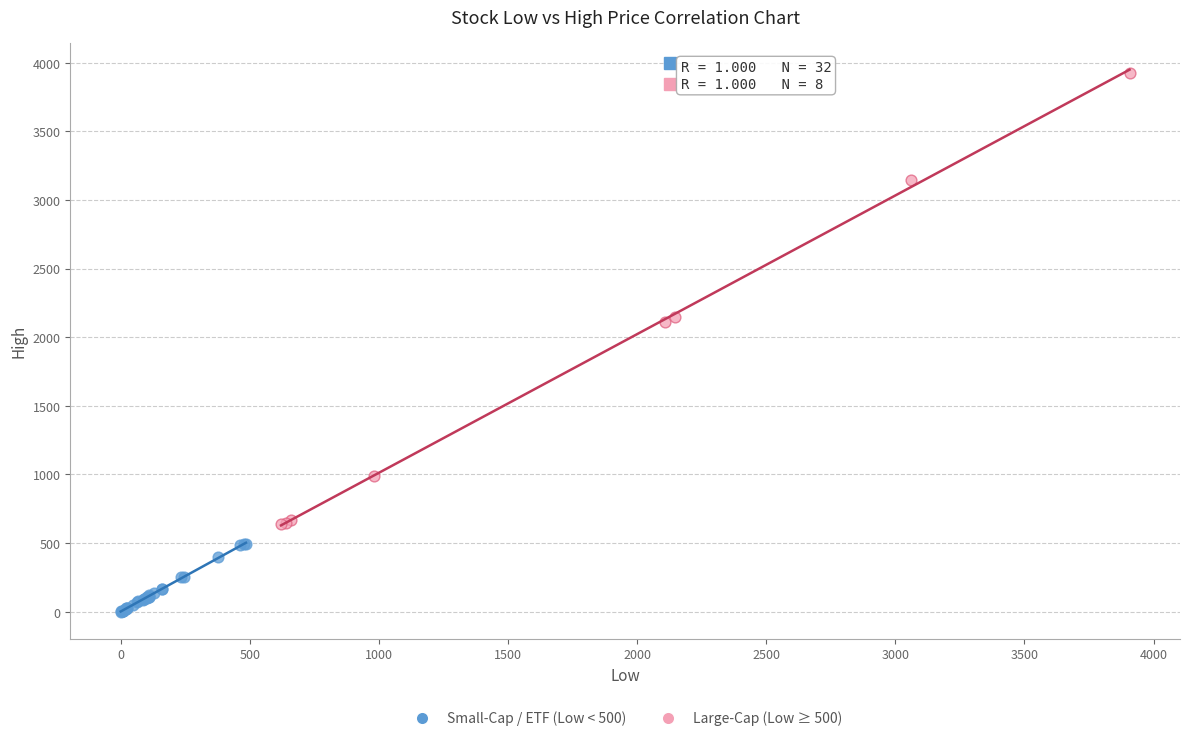

Which series contains the lowest Y value?

Small-Cap / ETF (Low < 500)